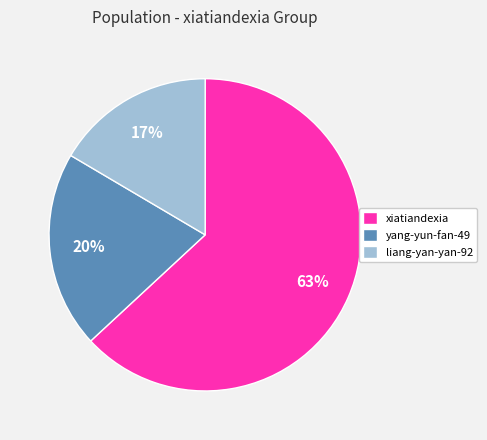

Approximately how many times larger is the value at liang-yan-yan-92 compared to yang-yun-fan-49?

0.8